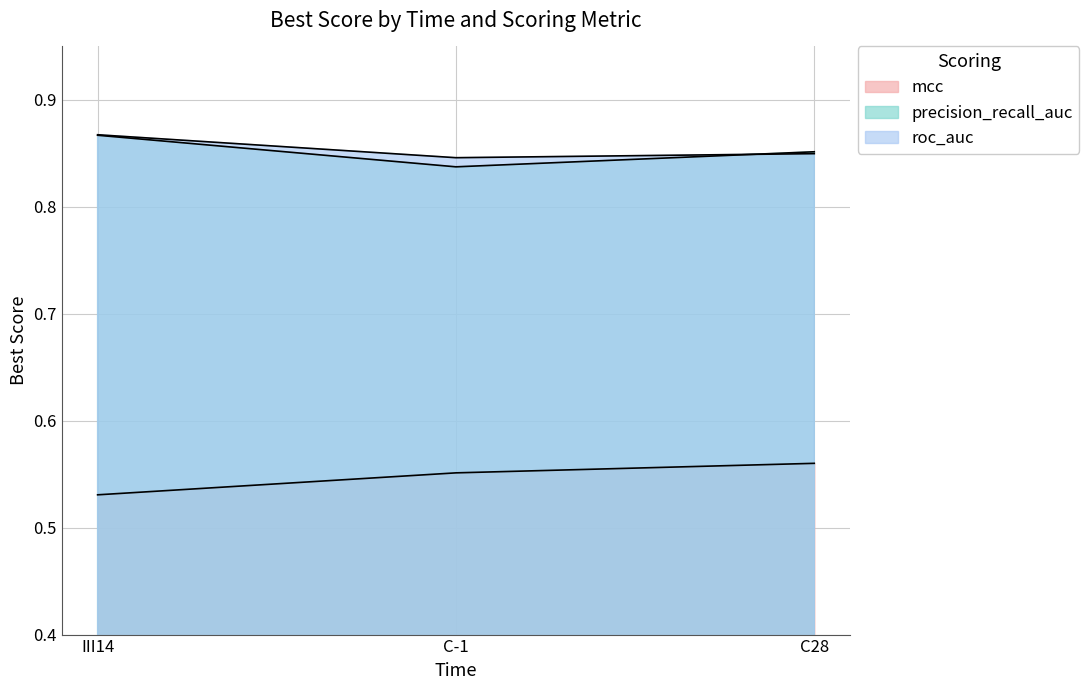

What are all the series names shown in the legend?

mcc, precision_recall_auc, roc_auc